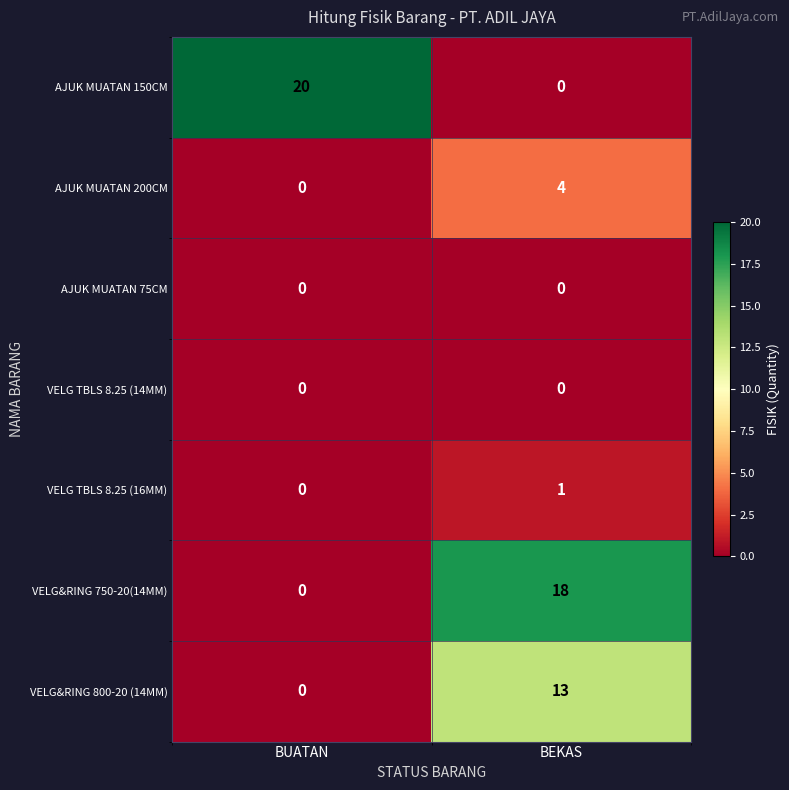

What is the highest value of the AJUK MUATAN 150CM series?

20